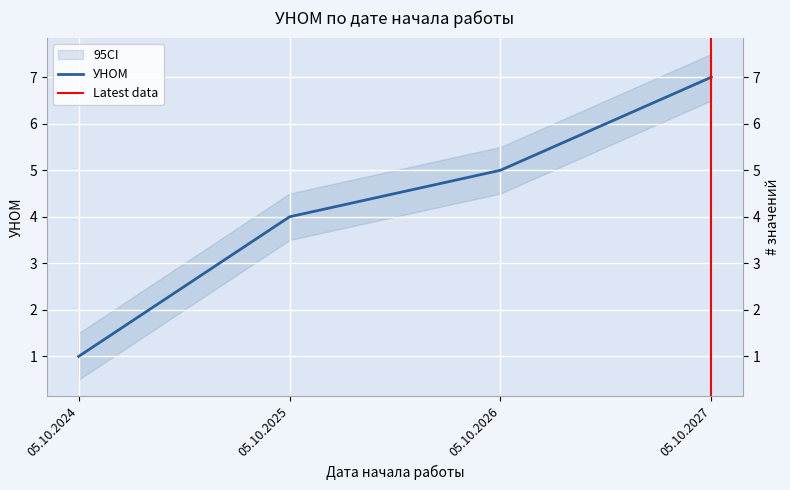

Which has a higher value, 05.10.2027 or 05.10.2024?

05.10.2027